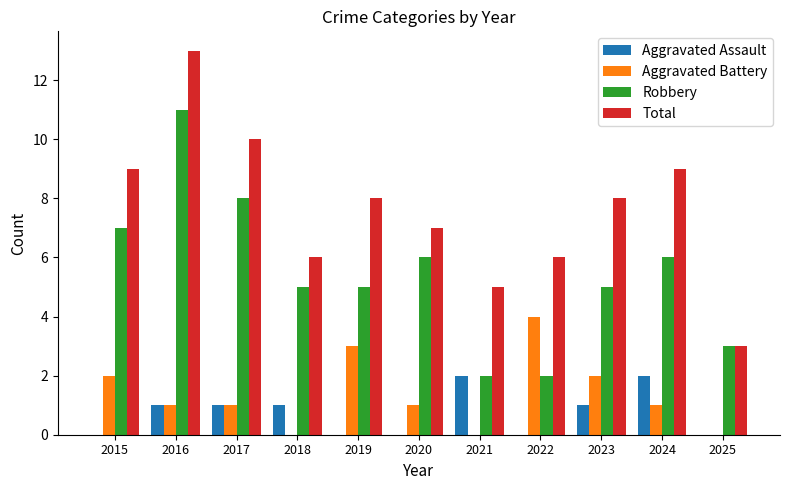

Count the number of data series in this chart.

4